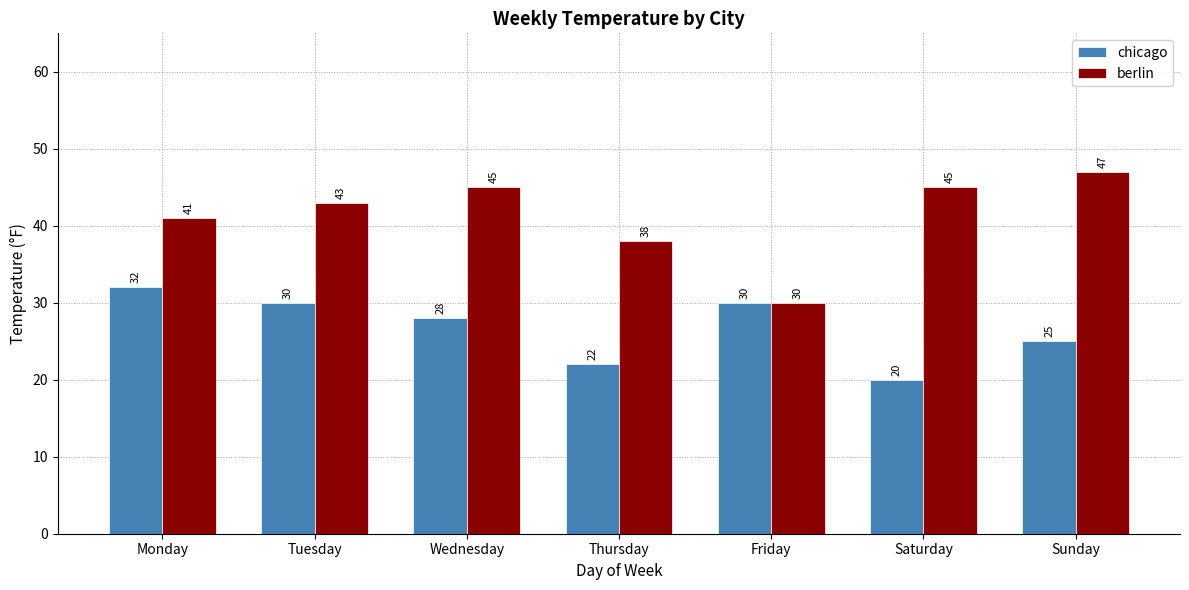

Which series has the widest spread of values?

berlin